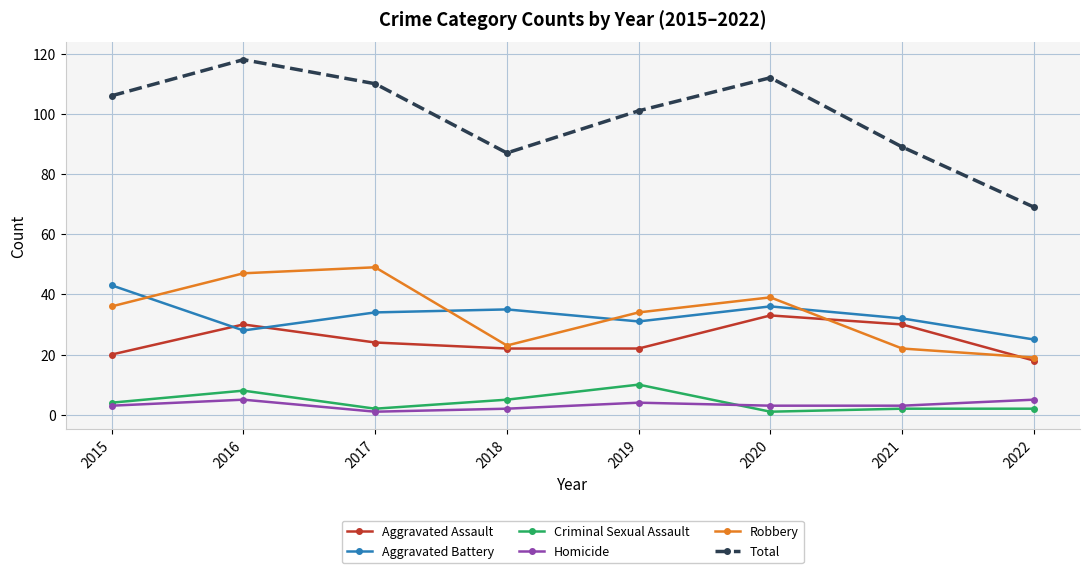

Between 2018 and 2022, which series saw the biggest shift?

Total